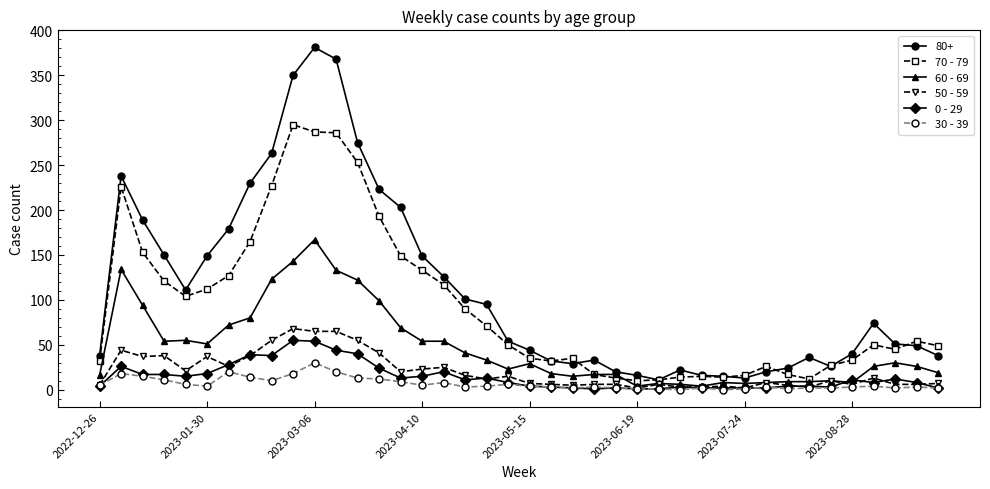

At how many categories does at least one series exceed 317?

3